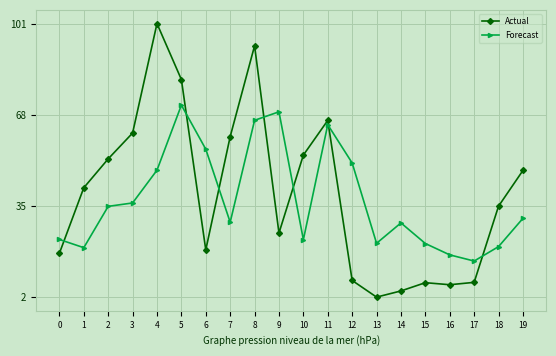

The Forecast series shows 64.3 at 11. True or false?

True